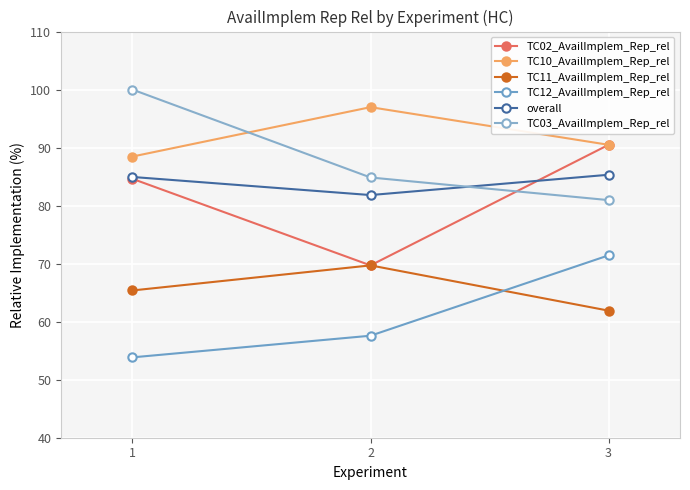

Does the chart have visible grid lines?

Yes